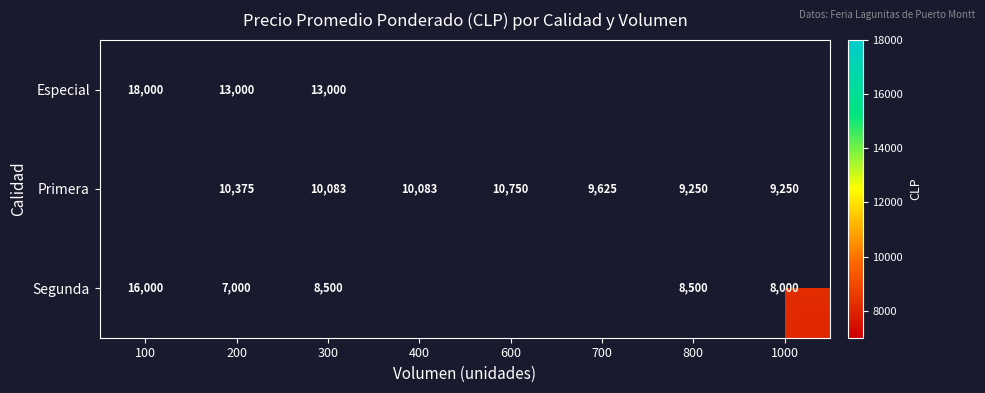

What is the sum of the Segunda values at 200 and 800?

15500